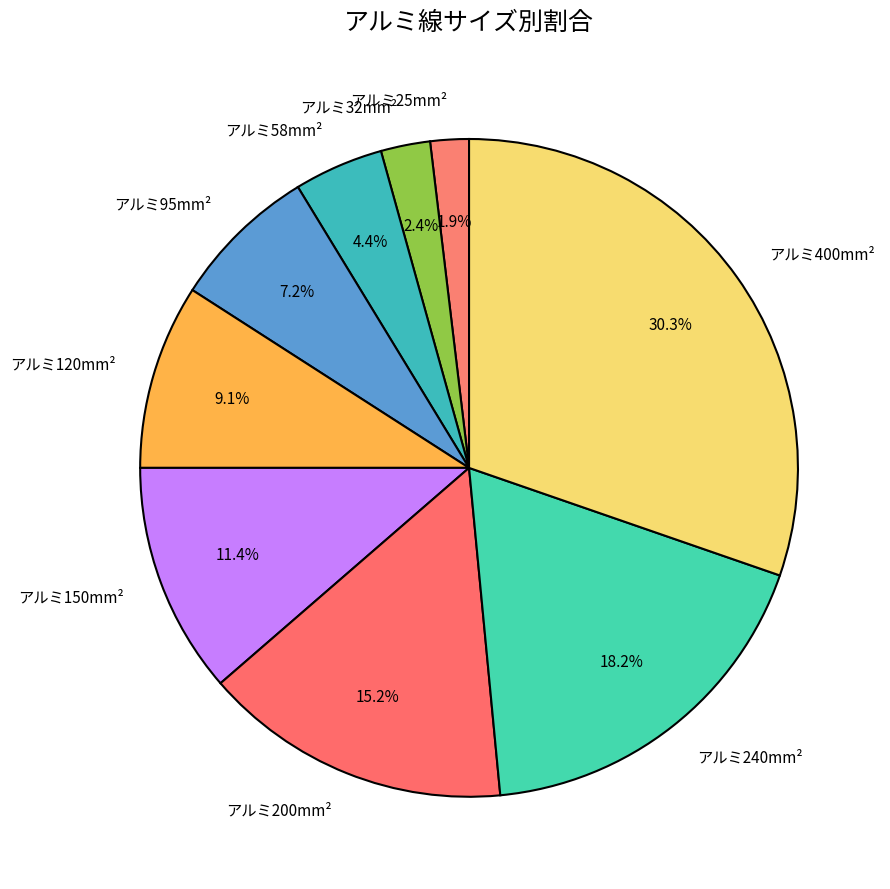

Is the sum of アルミ150mm² and アルミ58mm² greater than half?

No